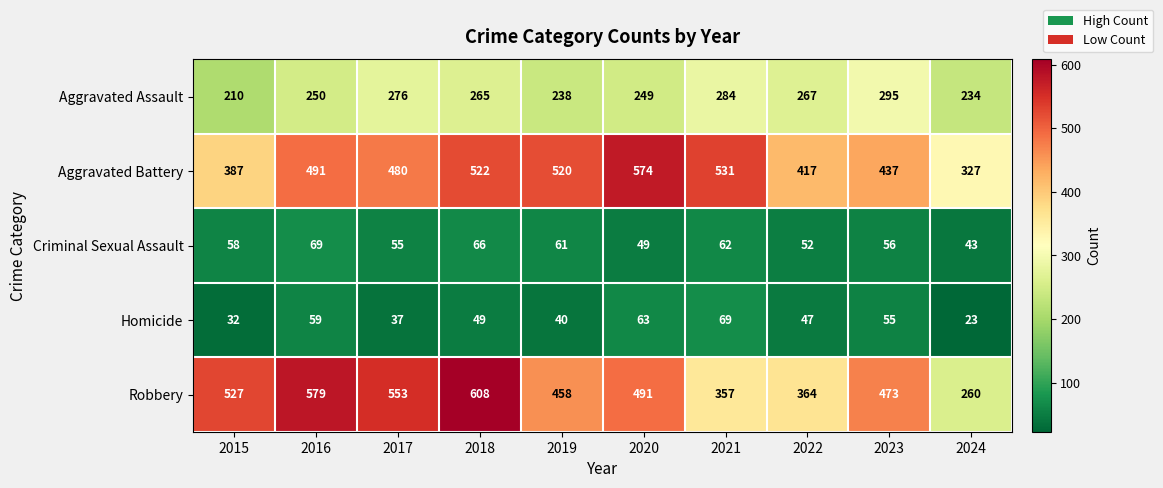

Which category has the lowest value across all series?

2024